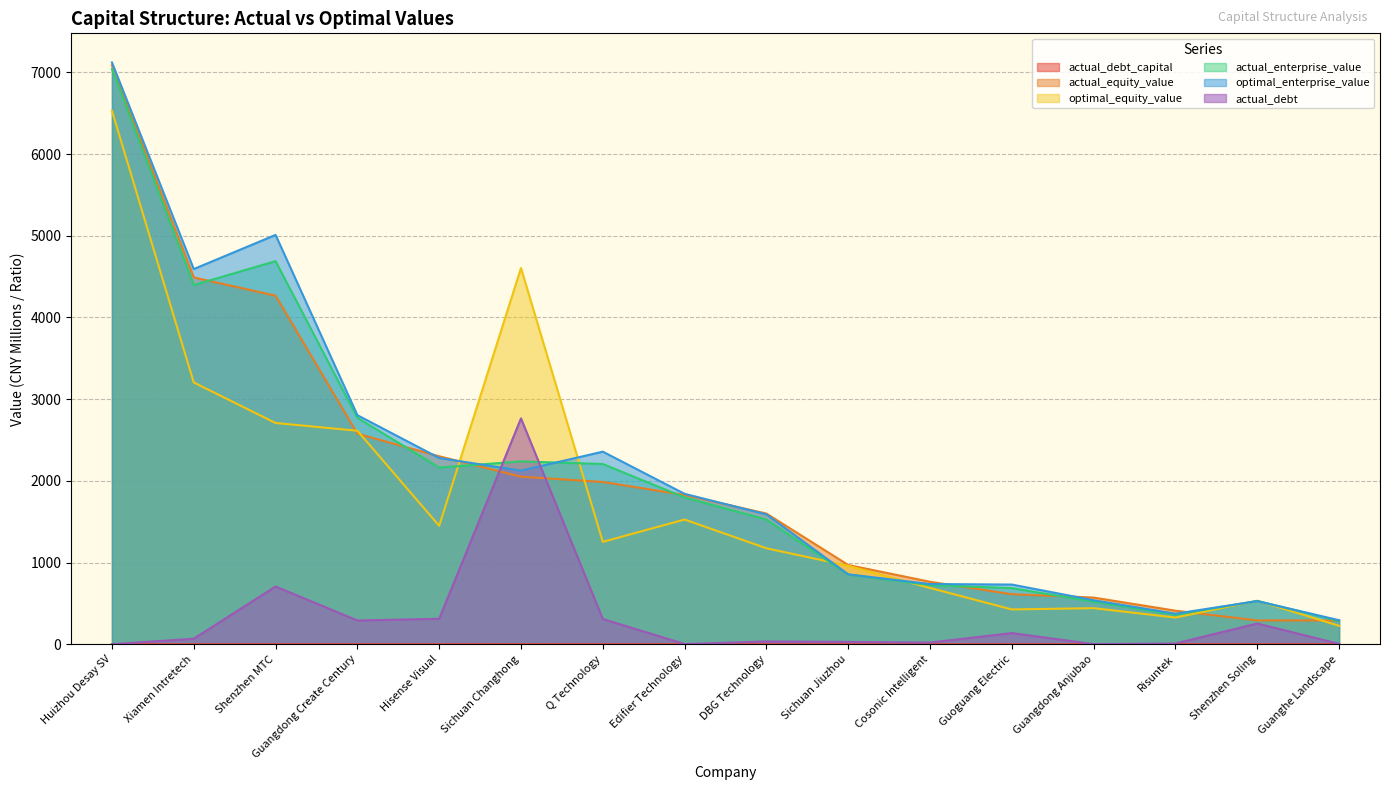

What is the difference between the optimal_enterprise_value values at Guanghe Landscape and Guangdong Create Century?

2510.5